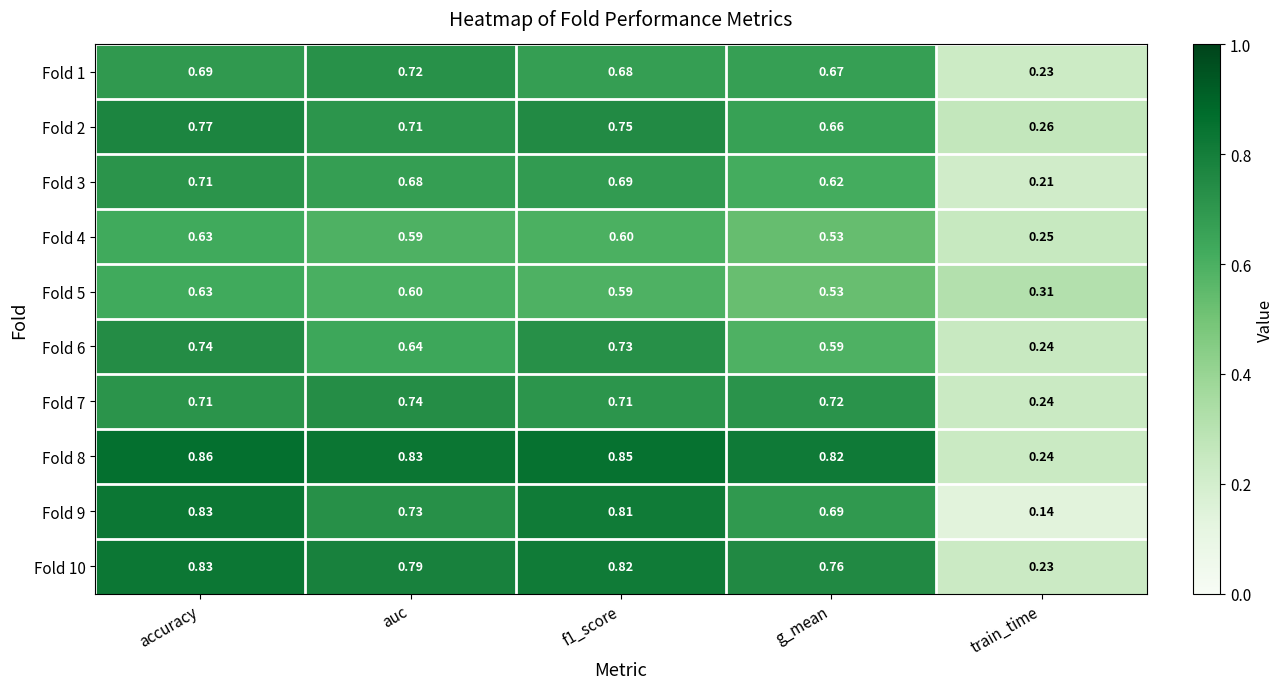

Which category has the highest value in the Fold 2 series?

accuracy